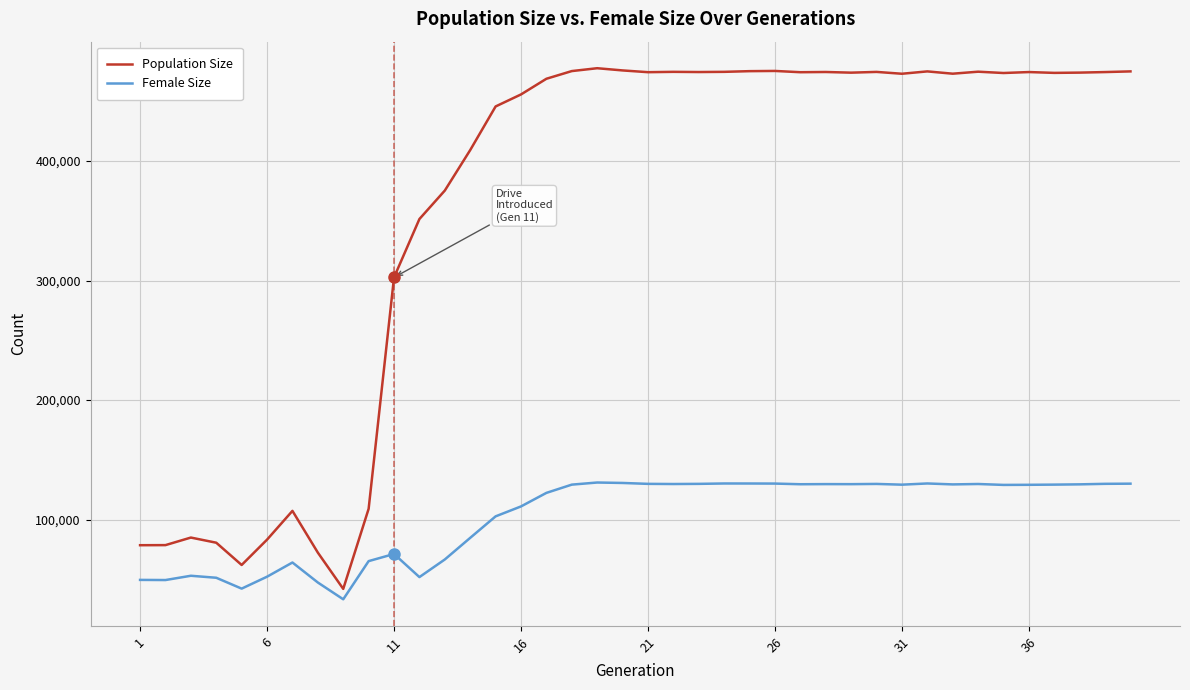

How many categories are shown in the chart?

40